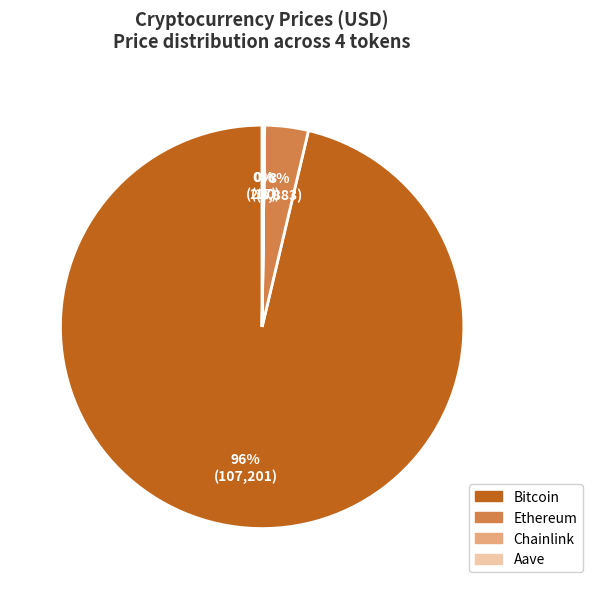

To the nearest percent, what is the average slice percentage?

25%